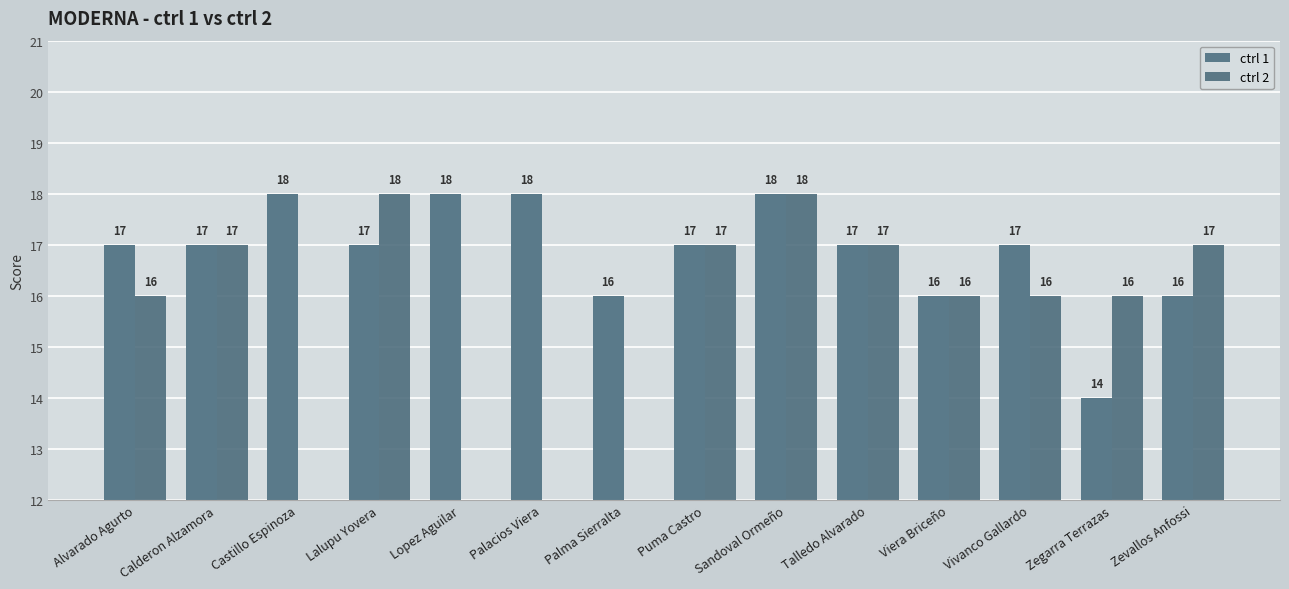

How many data points in ctrl 2 are above 16?

6